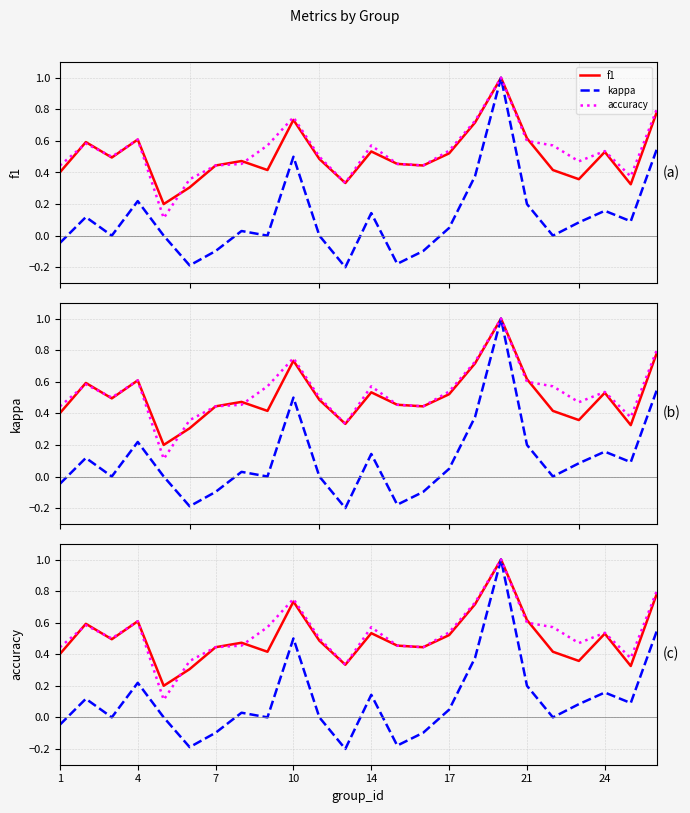

The value of f1 at 17 is 0.7. True or false?

False